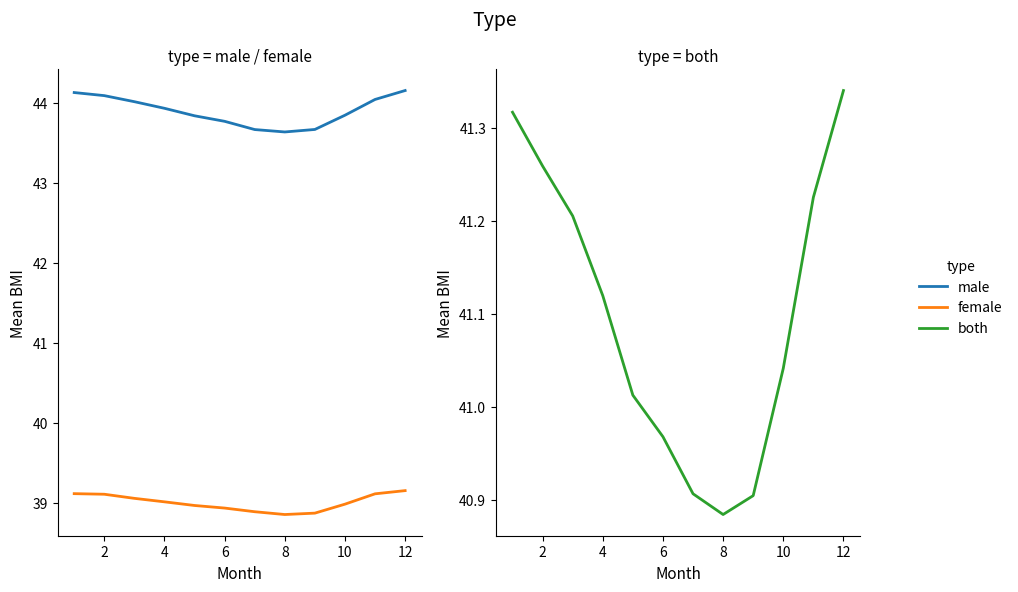

True or false: female and both cross at least once.

False